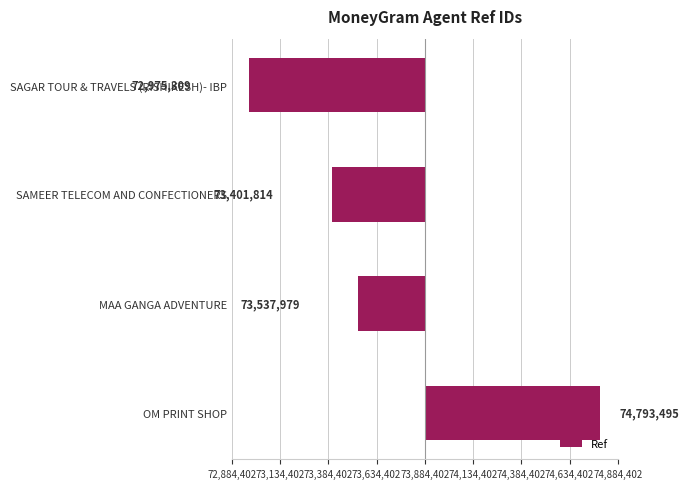

Does the chart contain any negative values?

Yes